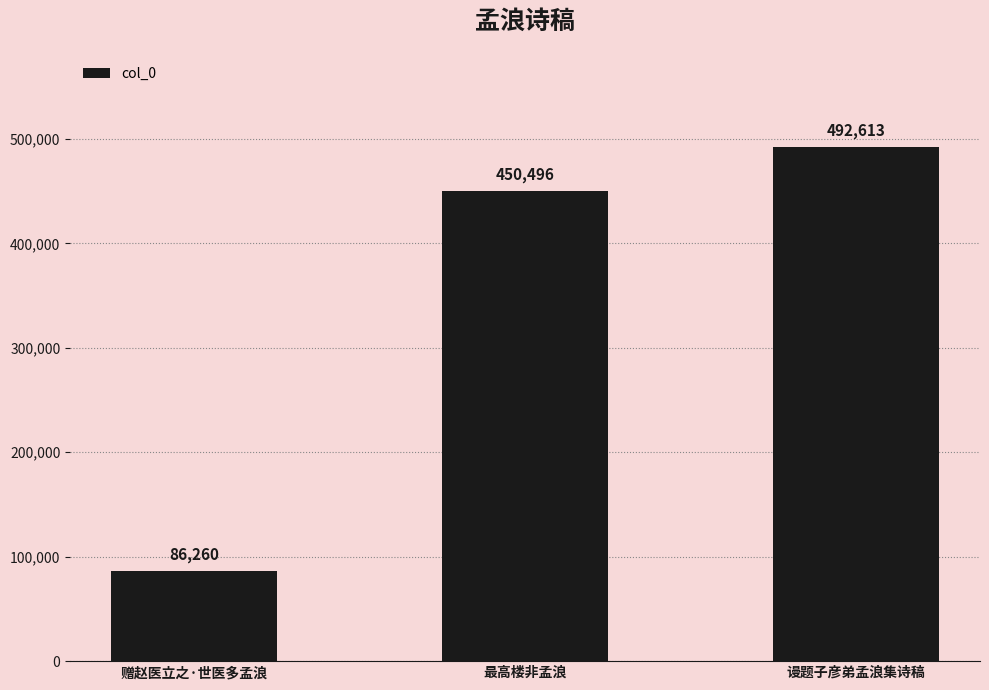

What is the label of the 3rd bar from the left?

谩题子彦弟孟浪集诗稿